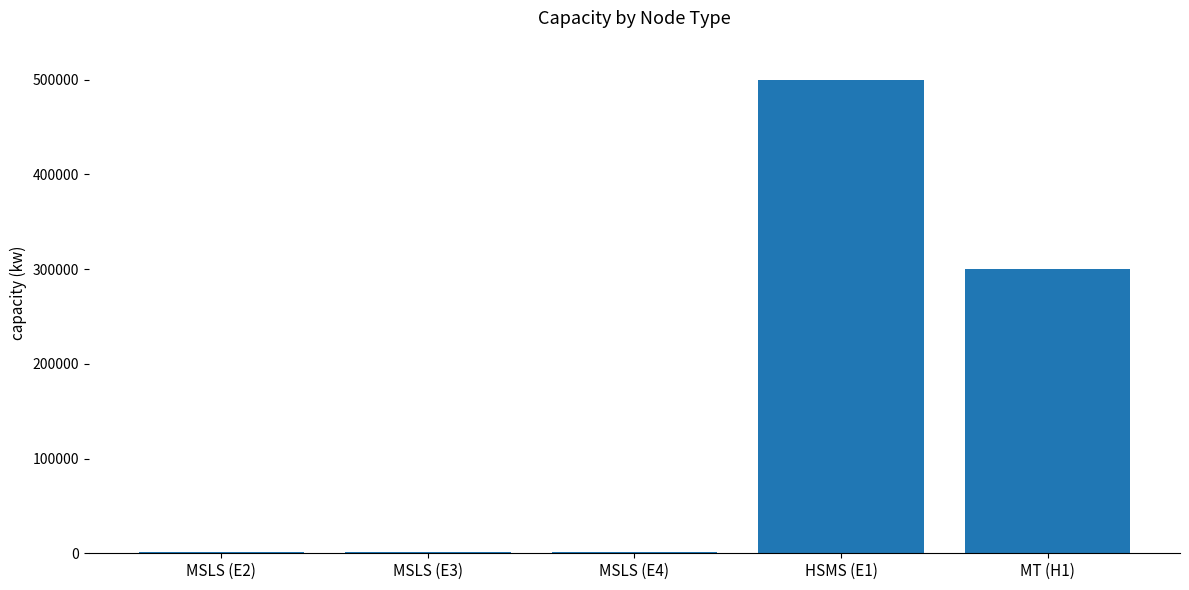

What is the sum of all values?

803000